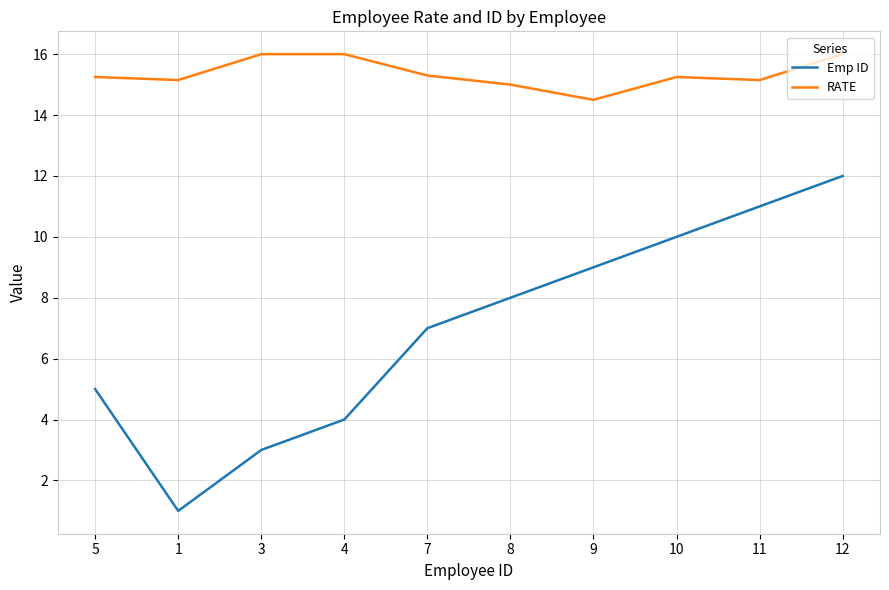

Rank the series by their maximum value, from lowest to highest.

Emp ID, RATE